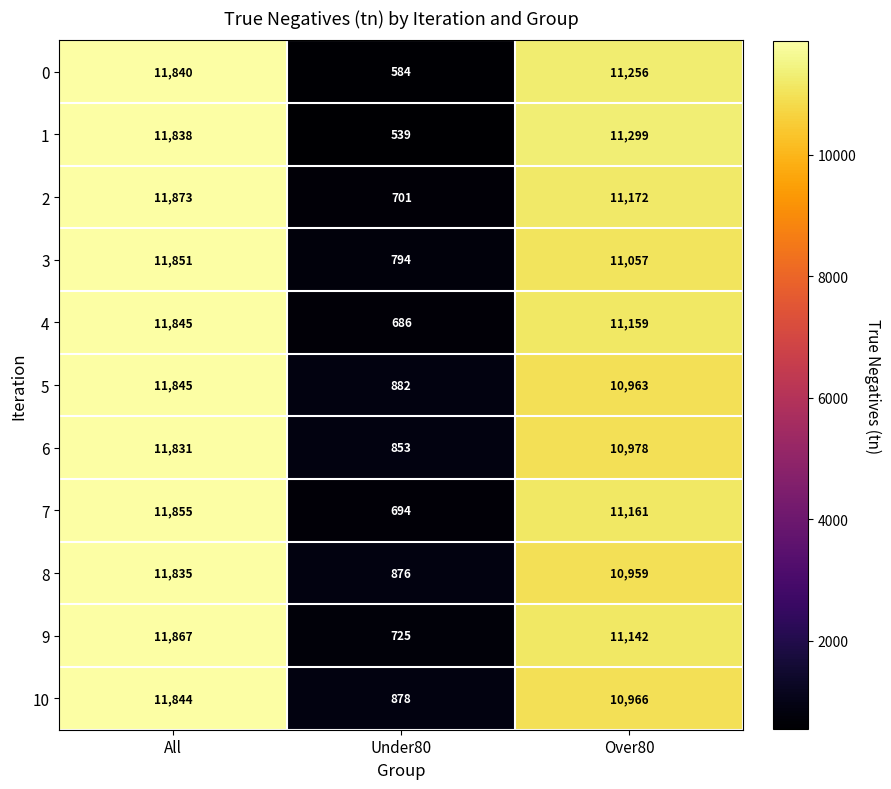

How many categories are shown in the chart?

3